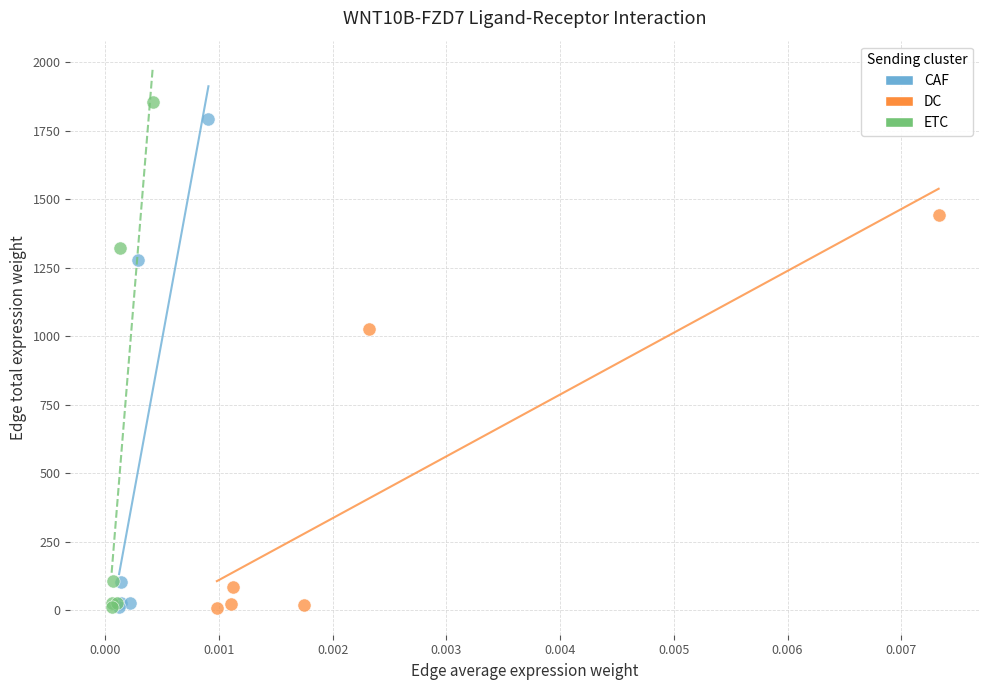

What are all the series names shown in the legend?

CAF, DC, ETC